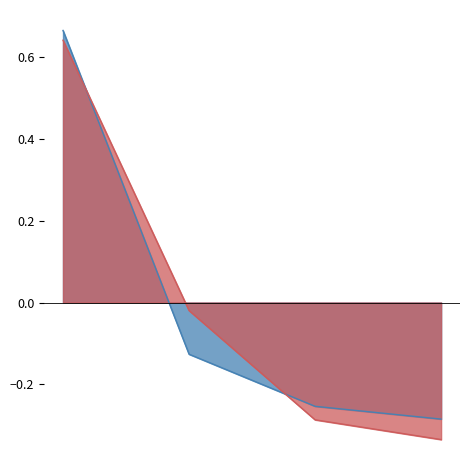

What is the total value across all series at 1?

1.3